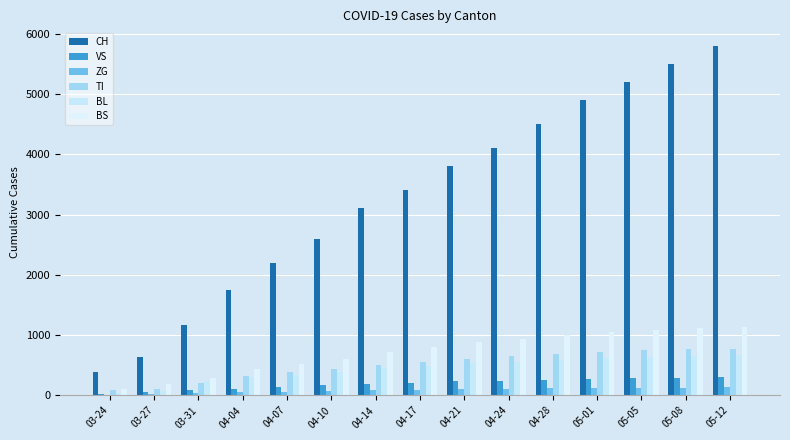

Which series has the largest total across all categories?

CH